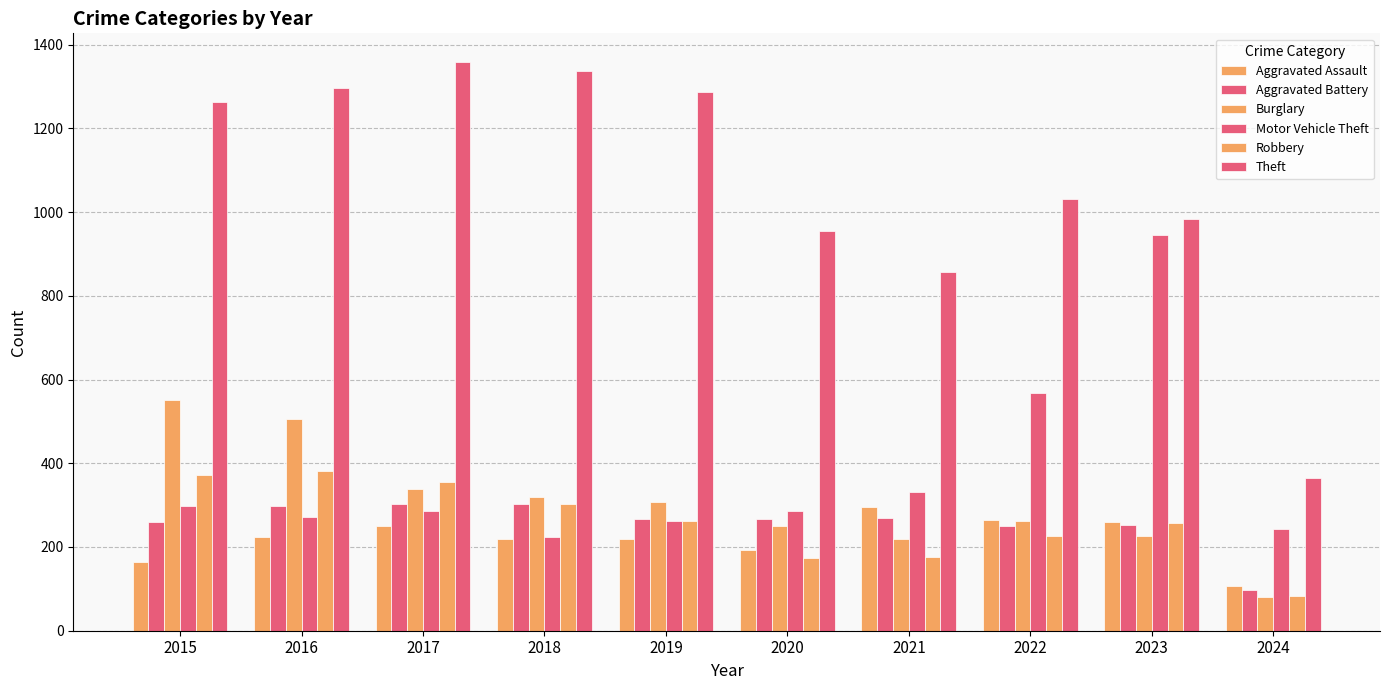

What is the value of the Theft bar at the 8th from the left?

1032